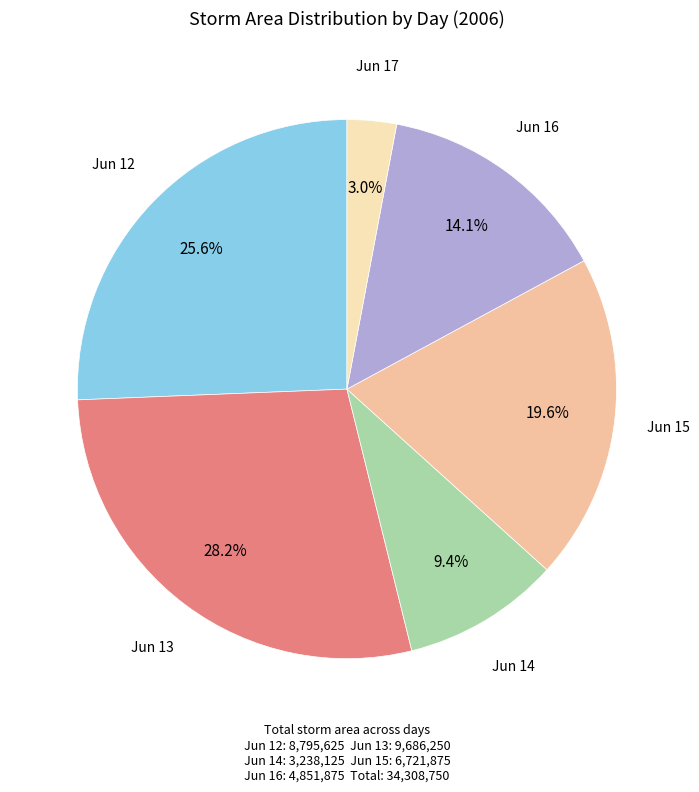

Is there any slice that represents more than half of the pie?

No